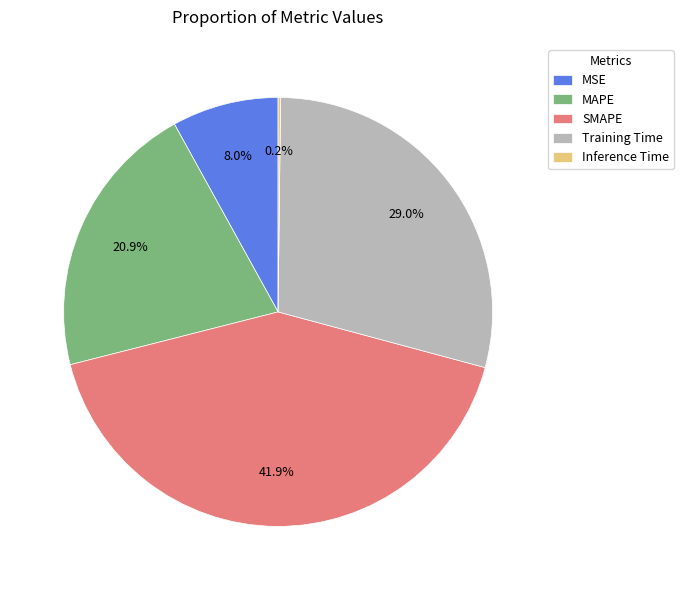

What percentage is the SMAPE slice, to the nearest percent?

42%